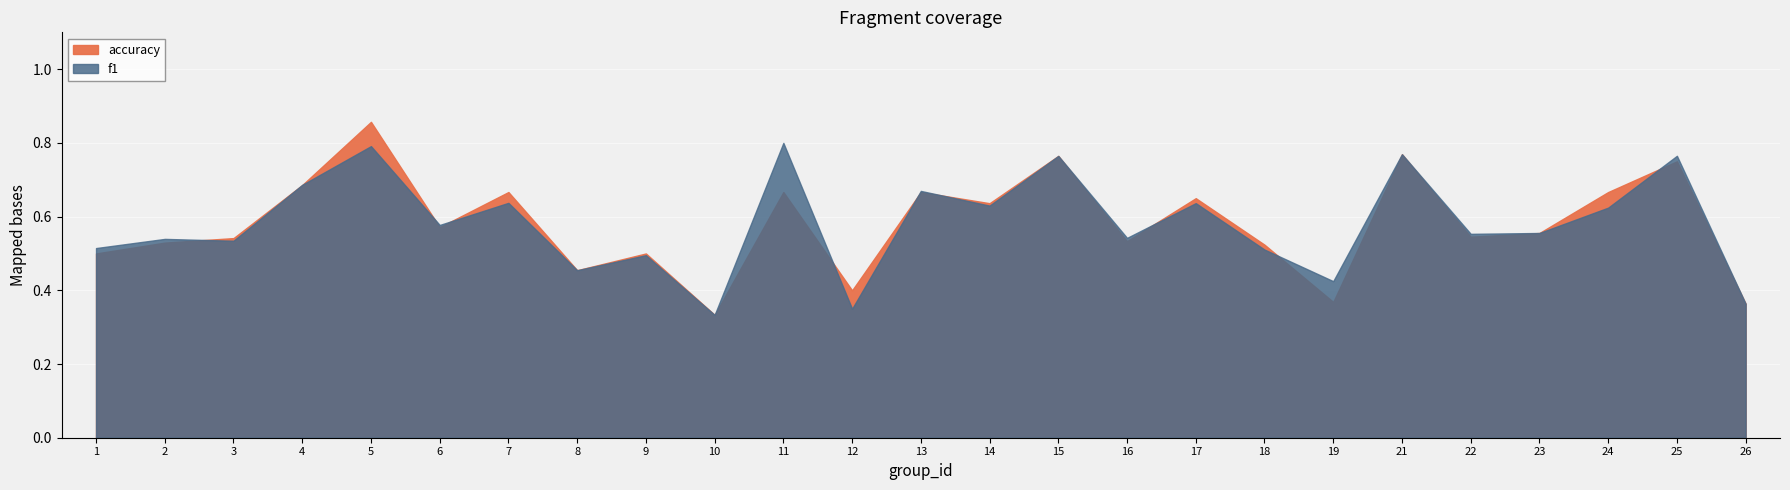

At which label does accuracy reach its minimum?

10